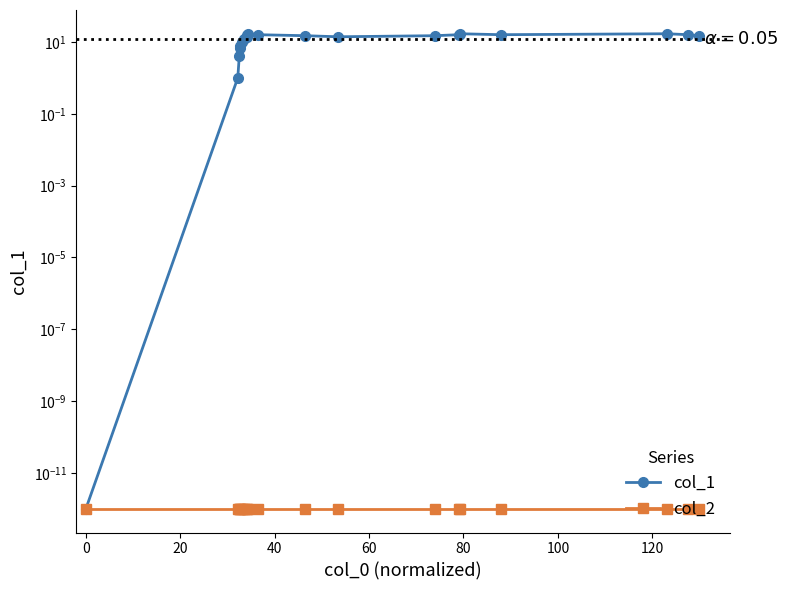

What is the value of the col_1 point at the 8th from the left?

14.0